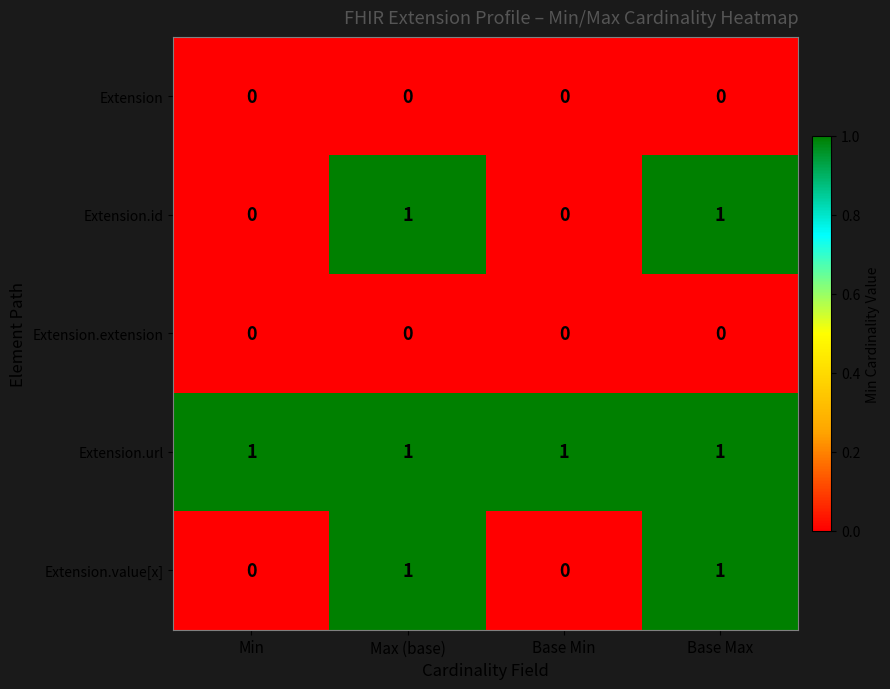

What is the sum of all Extension.url values?

4